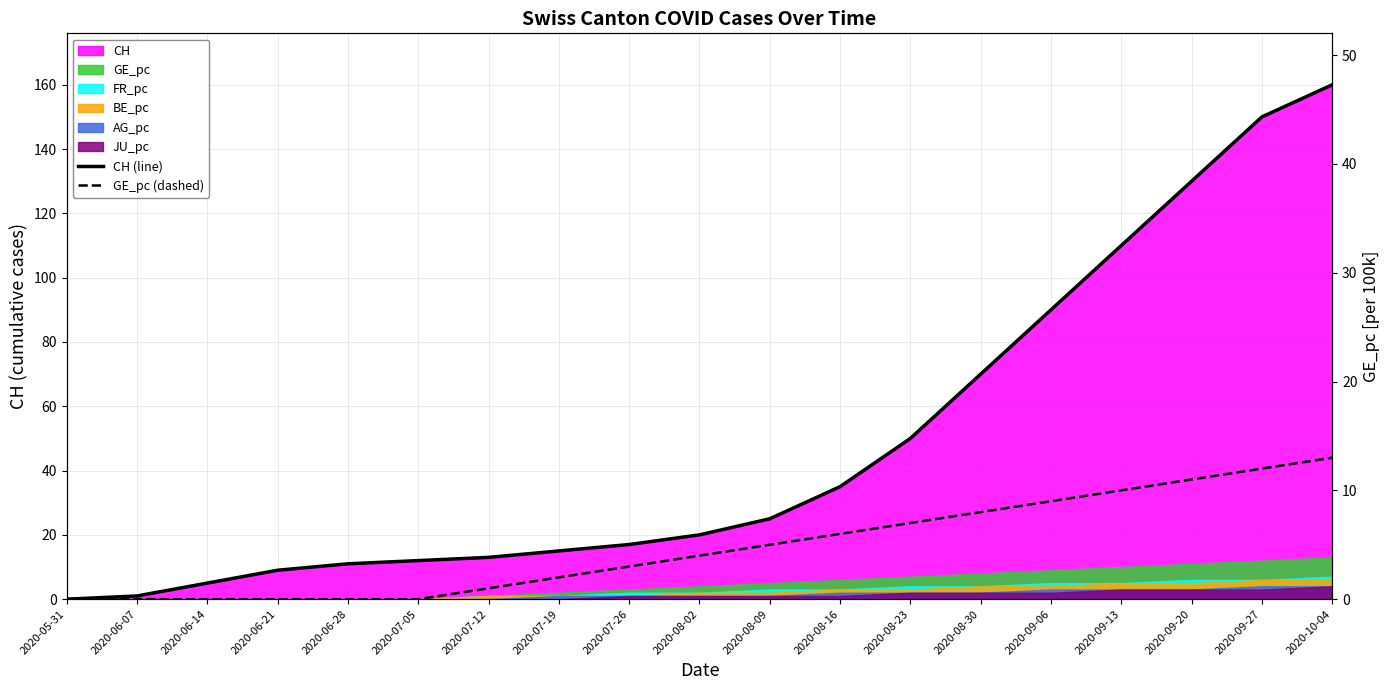

Between 2020-06-28 and 2020-08-16, which is larger?

2020-08-16